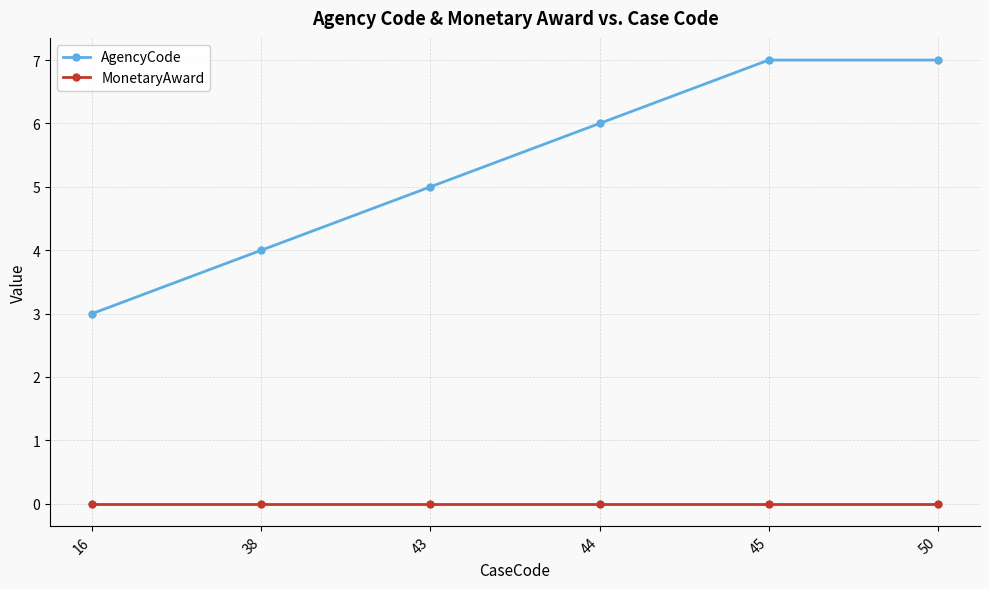

Which category has the lowest value in the AgencyCode series?

16